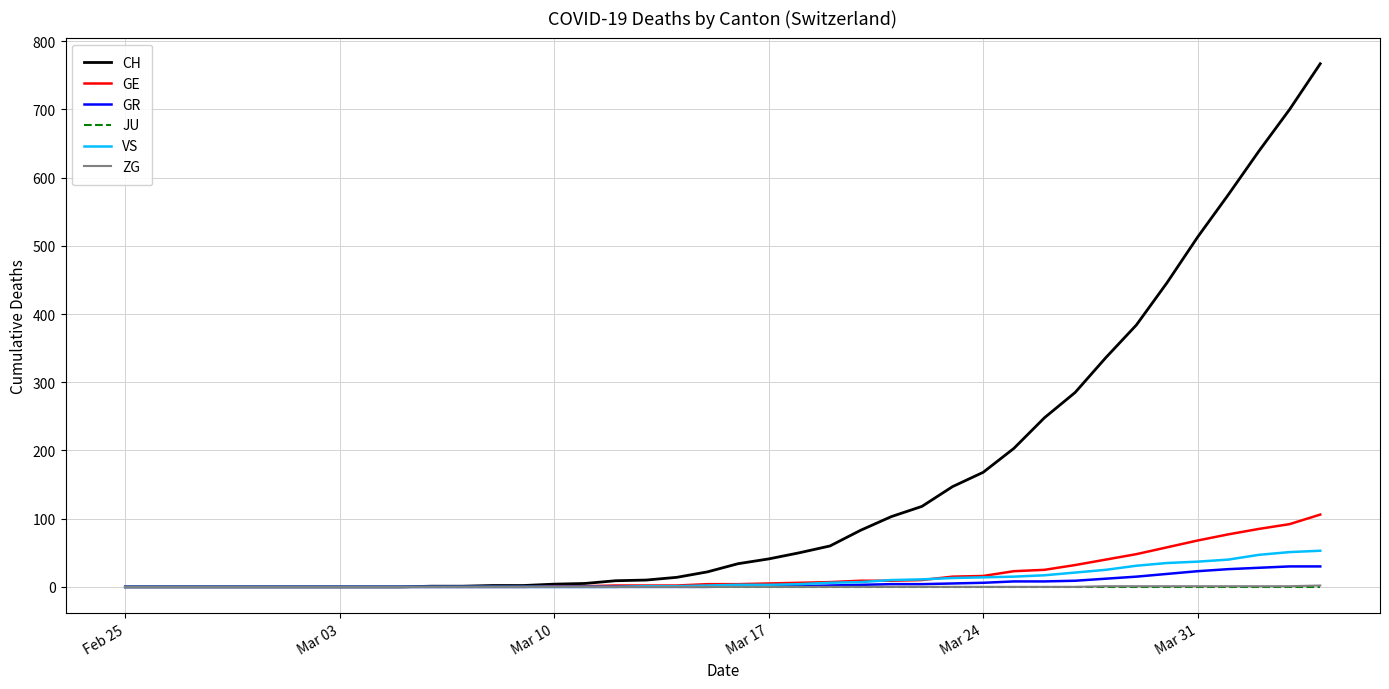

What are all the series names shown in the legend?

CH, GE, GR, JU, VS, ZG